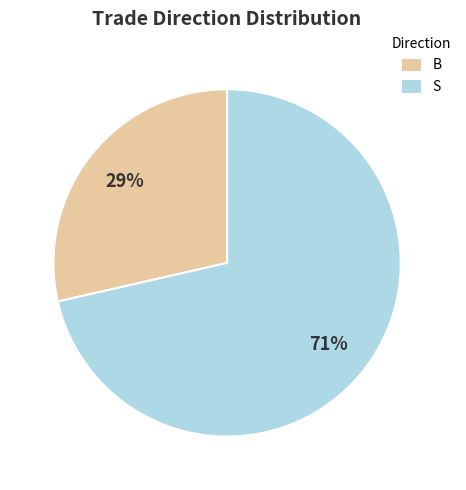

To the nearest percent, what is the average slice percentage?

50%